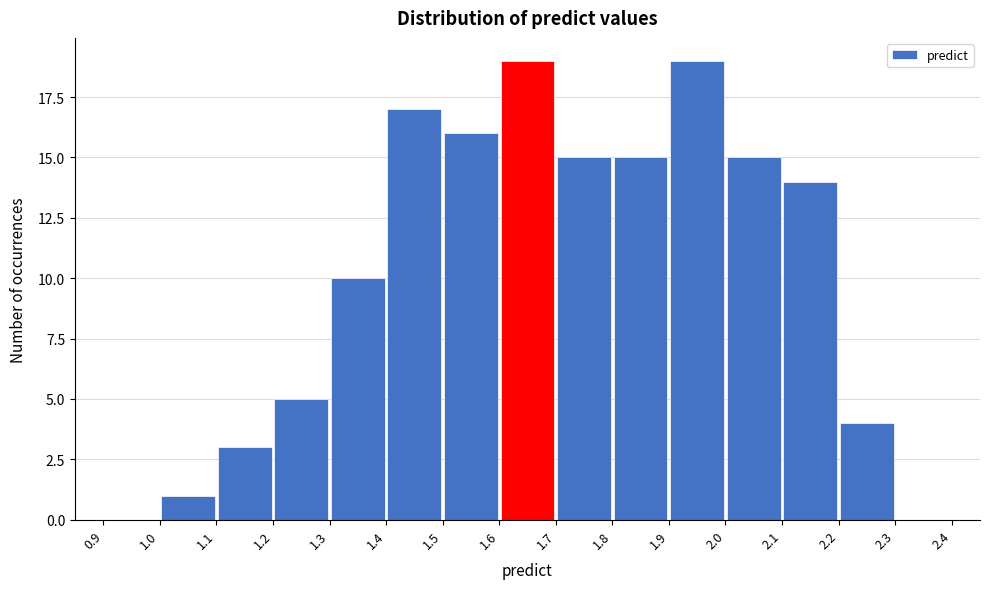

Reading left to right, list every bar in this chart as the range it spans on the x-axis followed by its height. The values are not printed on the chart, so give them approximately, as read against the axis.

0.9 to 1.0: 0
1.0 to 1.1: 1
1.1 to 1.2: 3
1.2 to 1.3: 5
1.3 to 1.4: 10
1.4 to 1.5: 17
1.5 to 1.6: 16
1.6 to 1.7: 19
1.7 to 1.8: 15
1.8 to 1.9: 15
1.9 to 2.0: 19
2.0 to 2.1: 15
2.1 to 2.2: 14
2.2 to 2.3: 4
2.3 to 2.4: 0